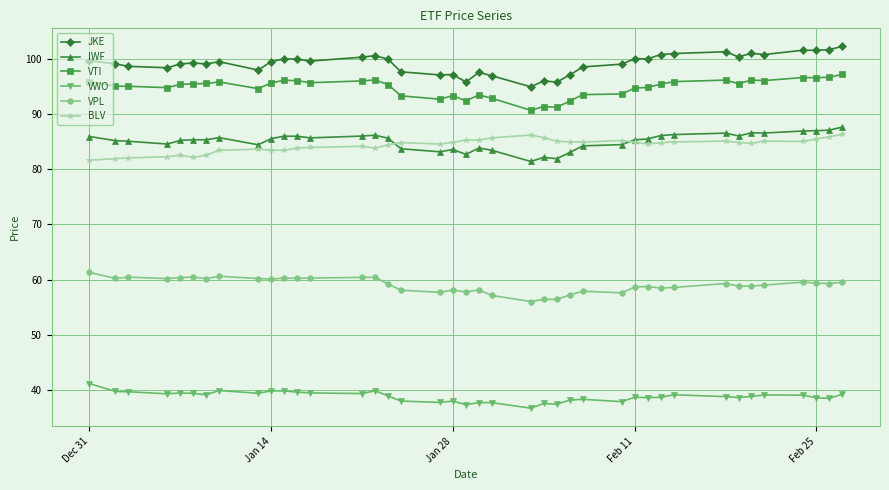

What is the value of the BLV point at the 5th from the left?

82.6